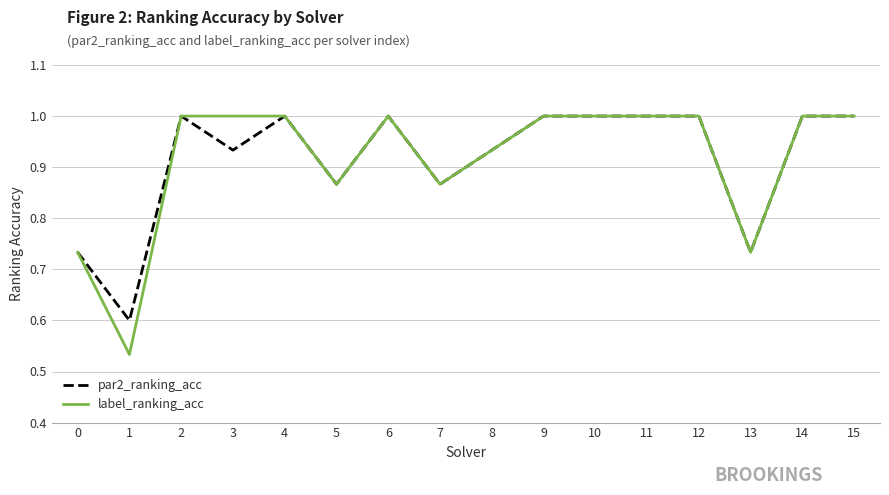

Where is the first local minimum for par2_ranking_acc?

1